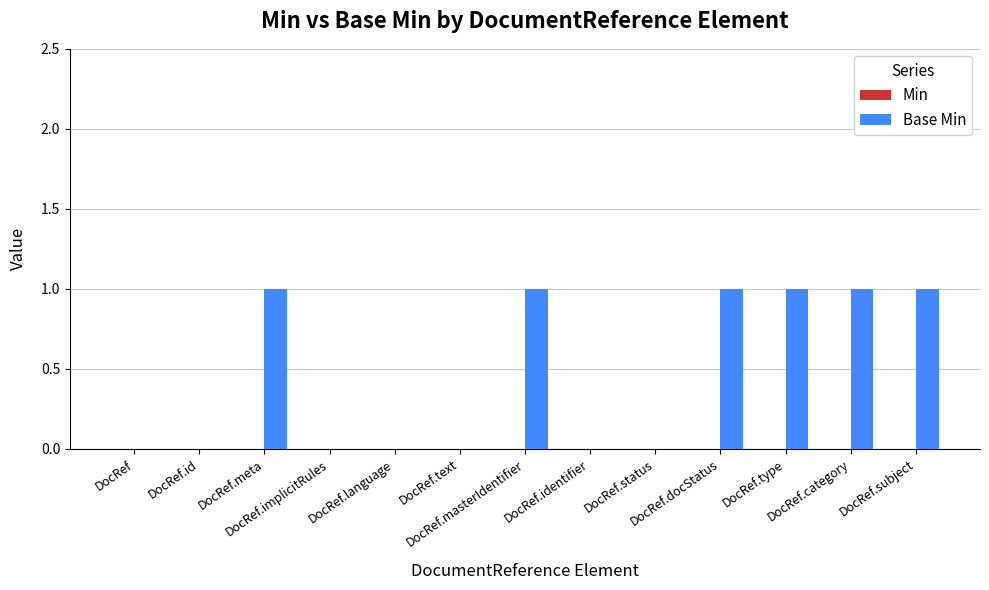

What is the sum of all values?

6